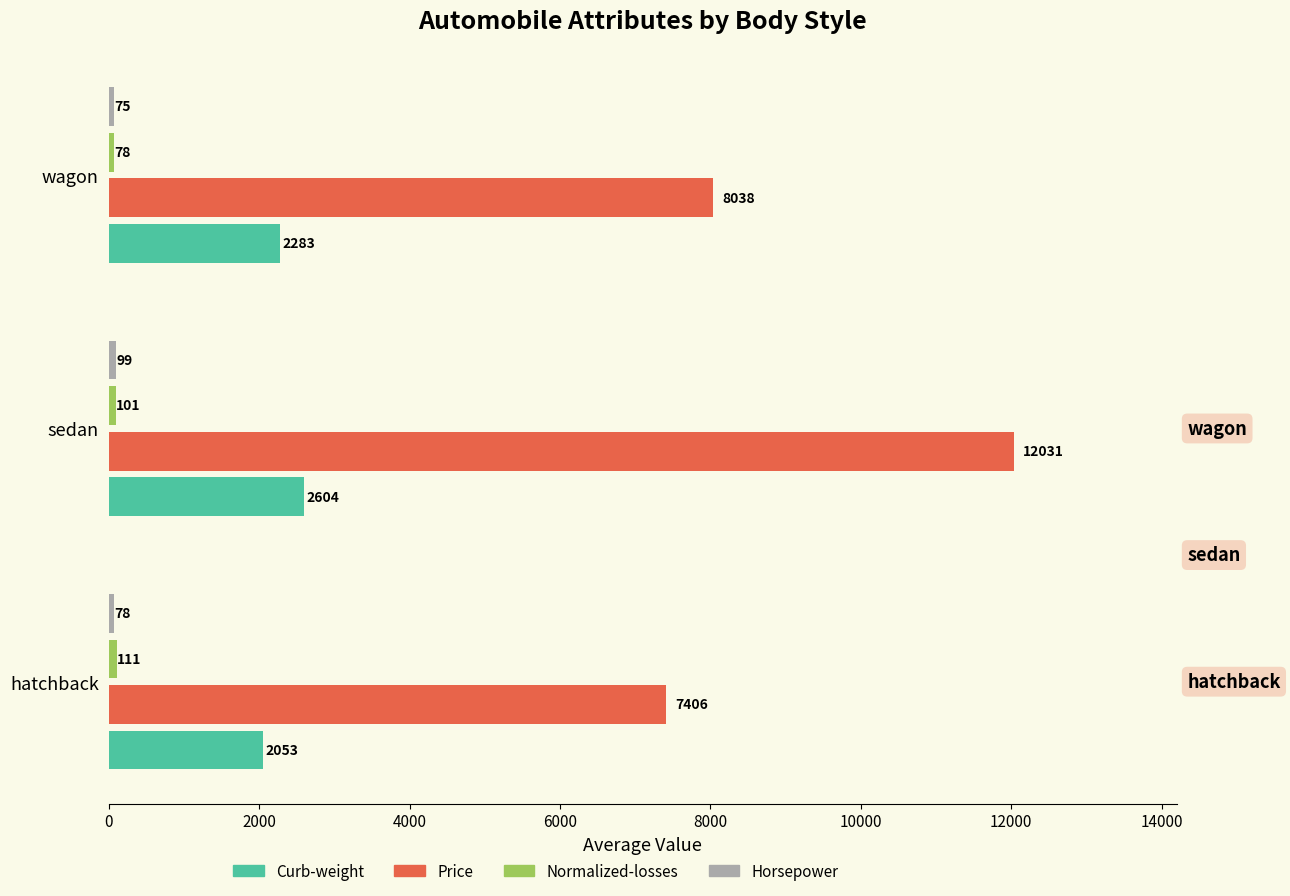

Rank the categories by Price value from lowest to highest.

hatchback, wagon, sedan